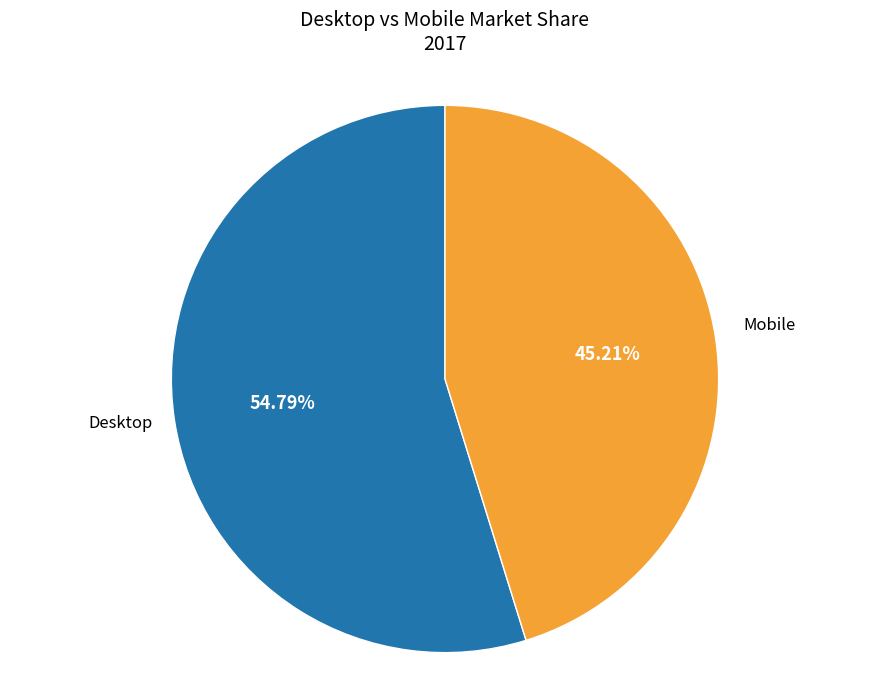

To the nearest percent, what is the difference between the largest and smallest slice percentages?

10%